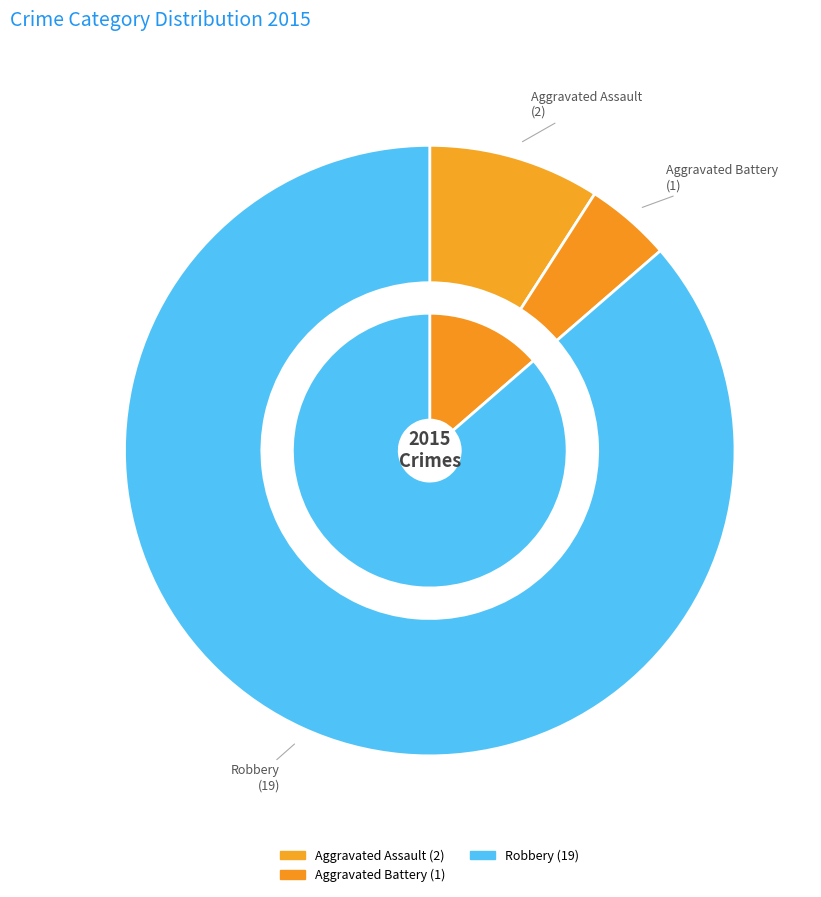

Is there a majority slice in this chart?

Yes